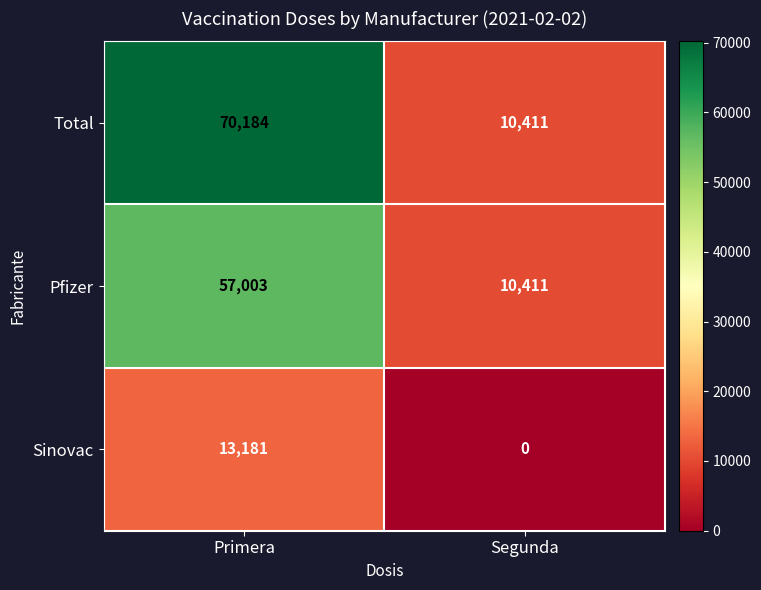

What is the total value across all series at Segunda?

20822